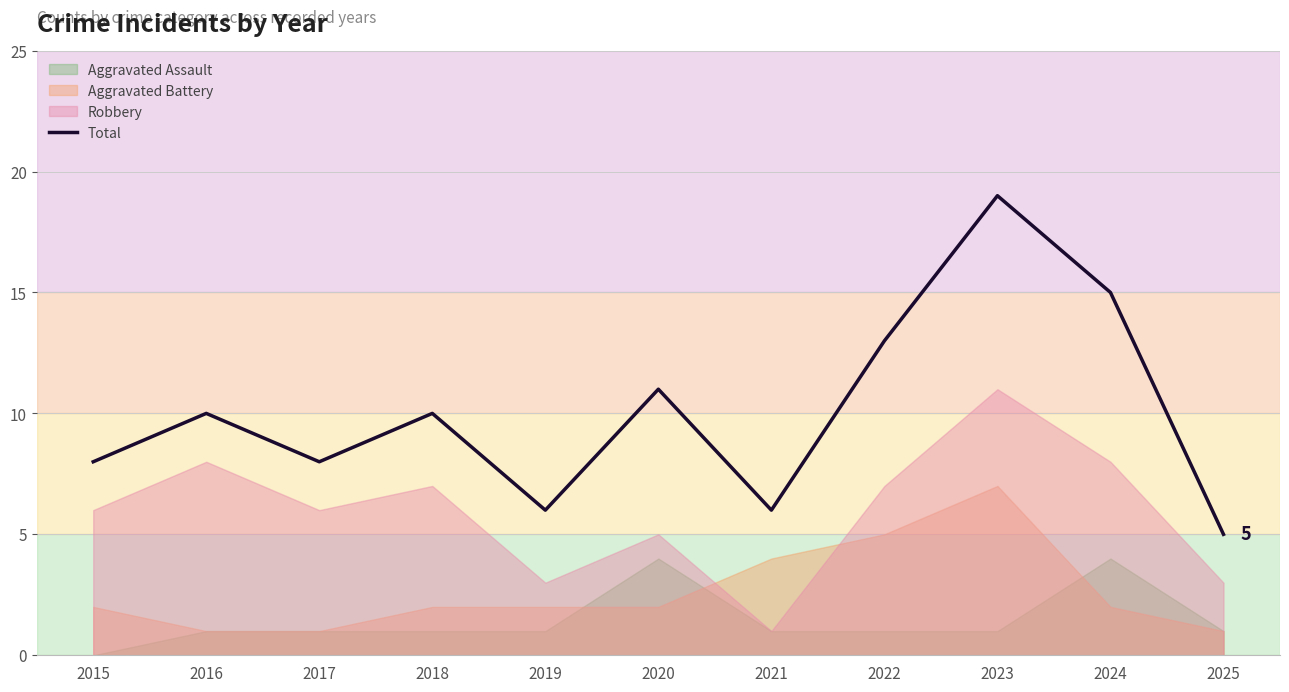

Which has a higher value, 2023 or 2020?

2023